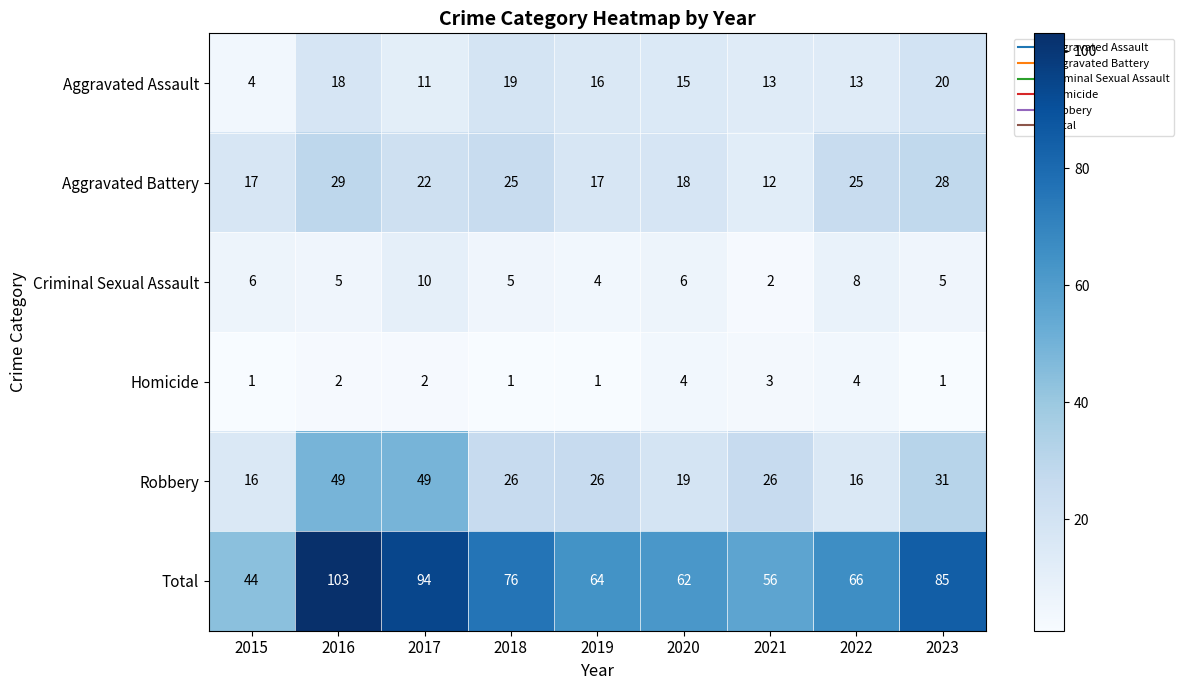

What is the difference between the Aggravated Assault values at 2016 and 2021?

5